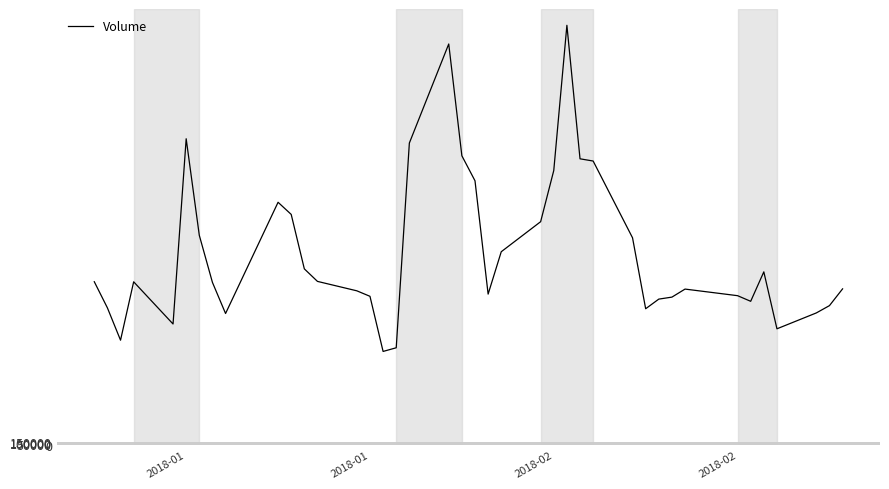

What is the greatest value displayed?

20315600